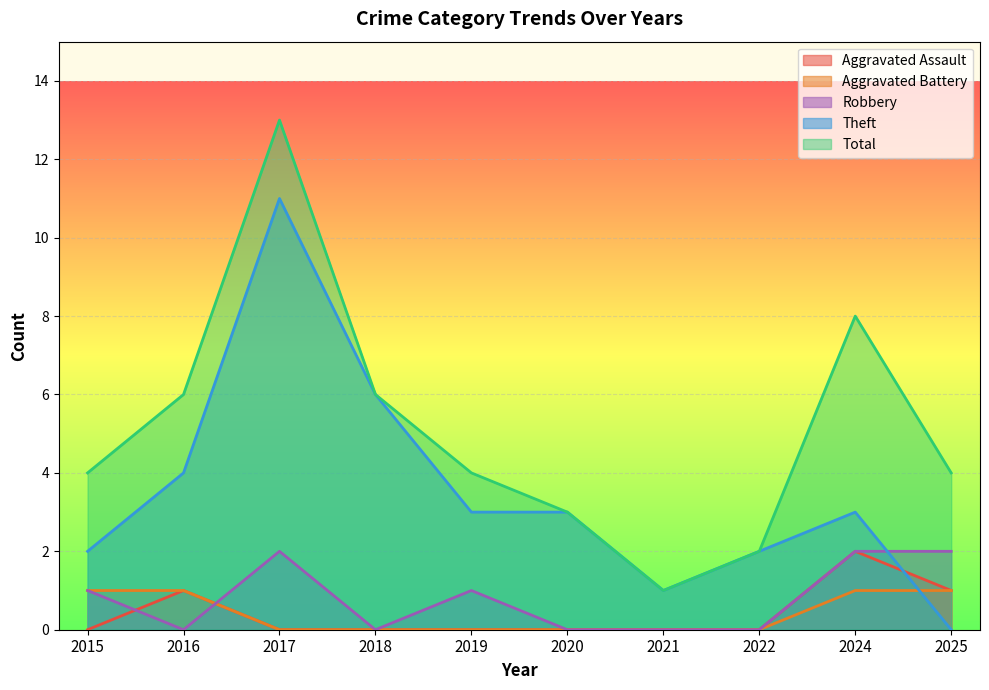

What is the value of the Total point at the 4th from the left?

6